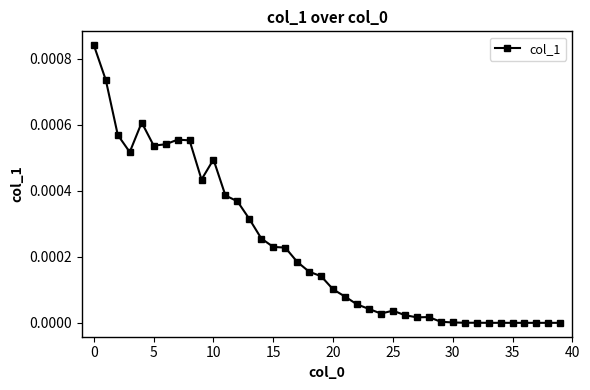

True or false: the data has more than 1 interior local peaks.

True